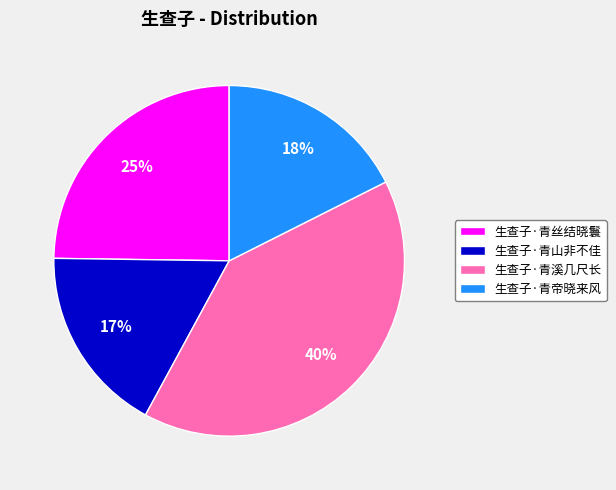

How many segments does this pie chart have?

4